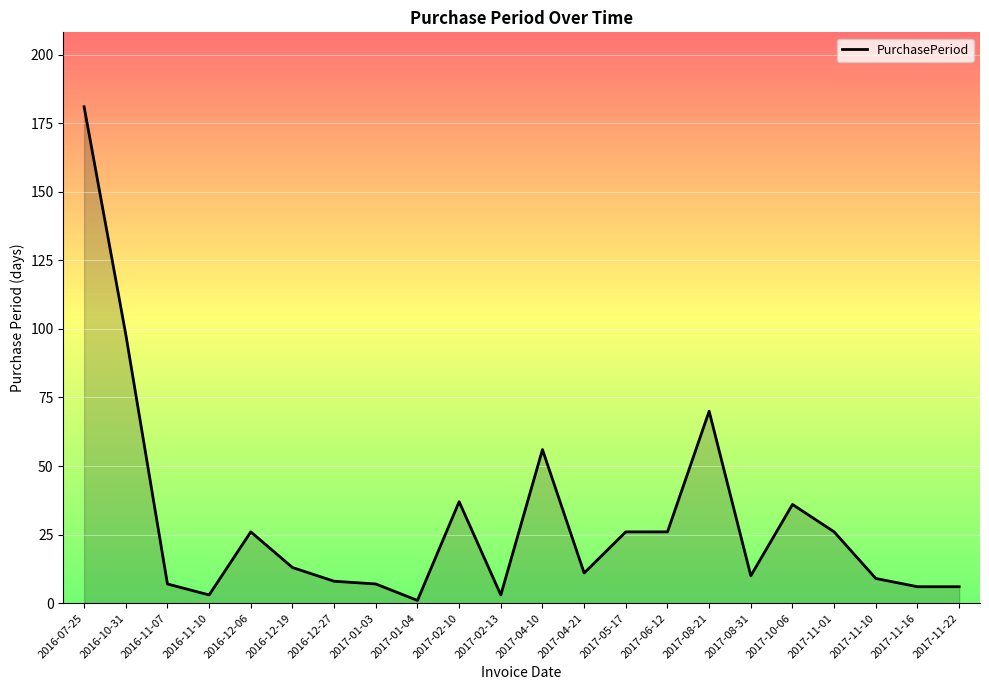

What is the greatest value displayed?

181